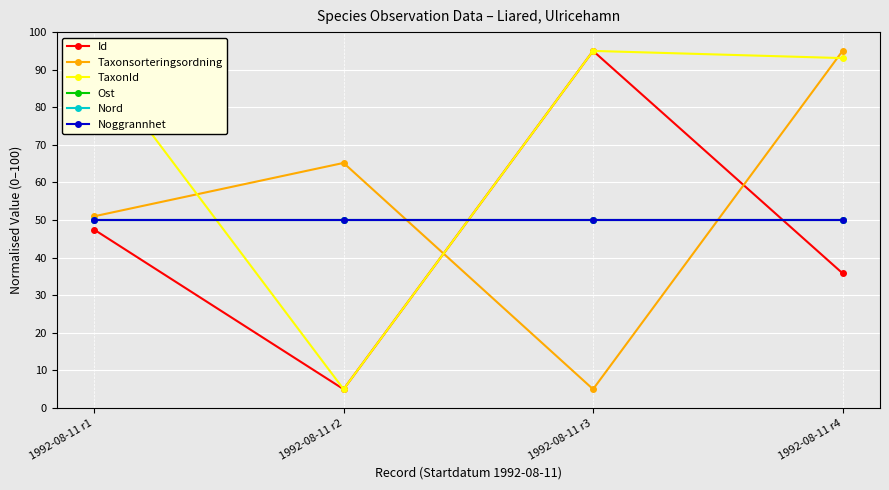

What is the average value of the TaxonId series?

71.6